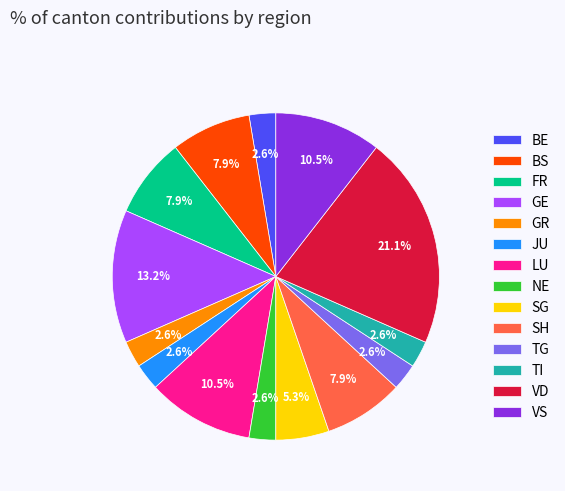

How many segments does this pie chart have?

14